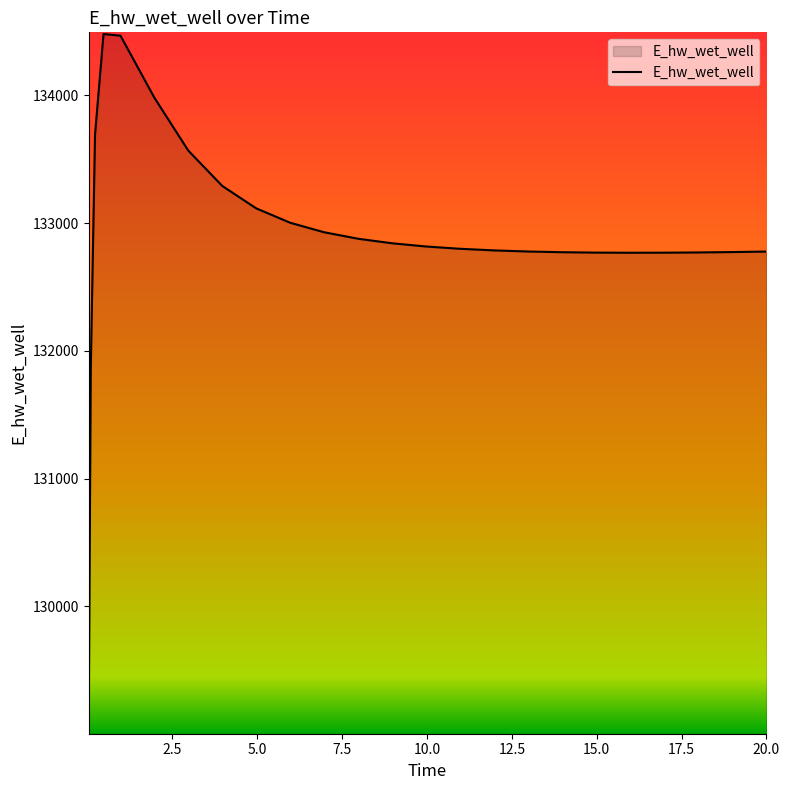

What is the minimum value shown in the chart?

129015.5